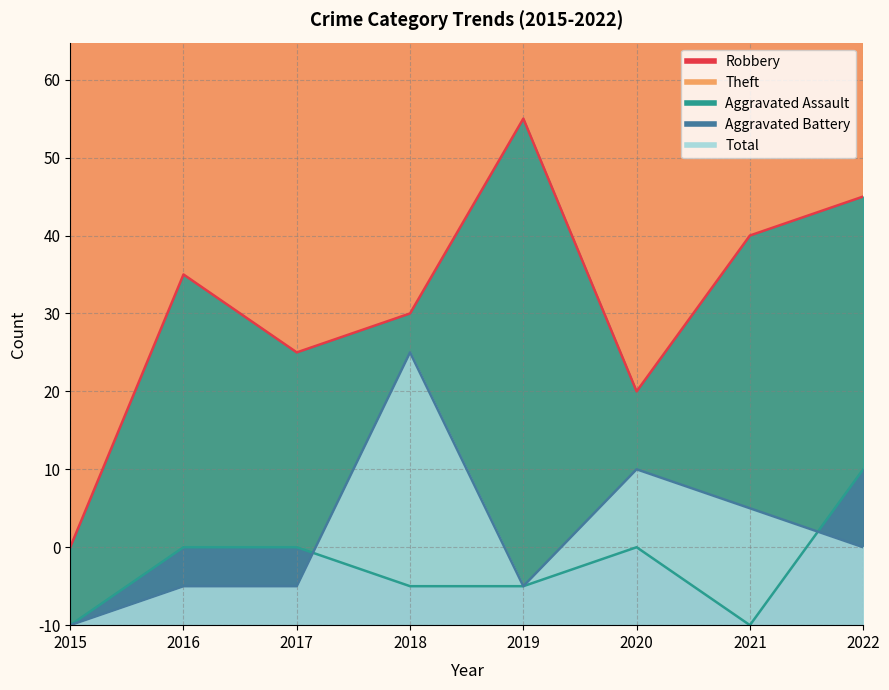

What is the maximum value for Total?

77